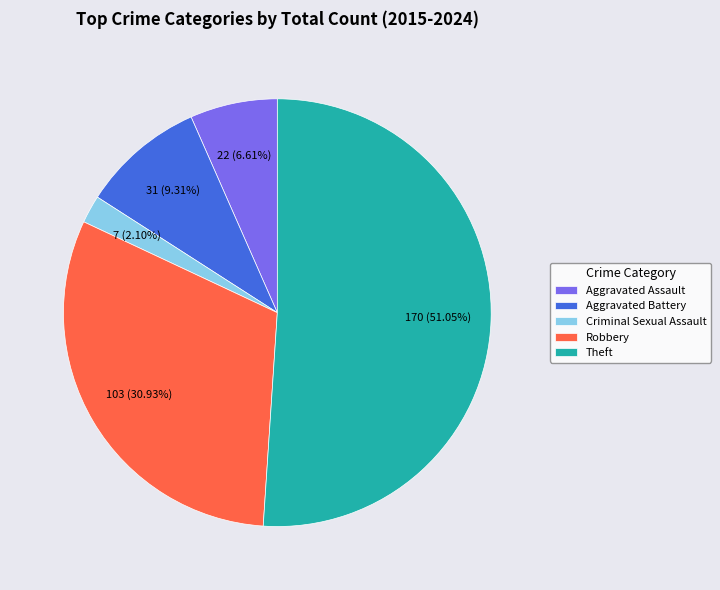

Rank the categories by value from lowest to highest.

Criminal Sexual Assault, Aggravated Assault, Aggravated Battery, Robbery, Theft